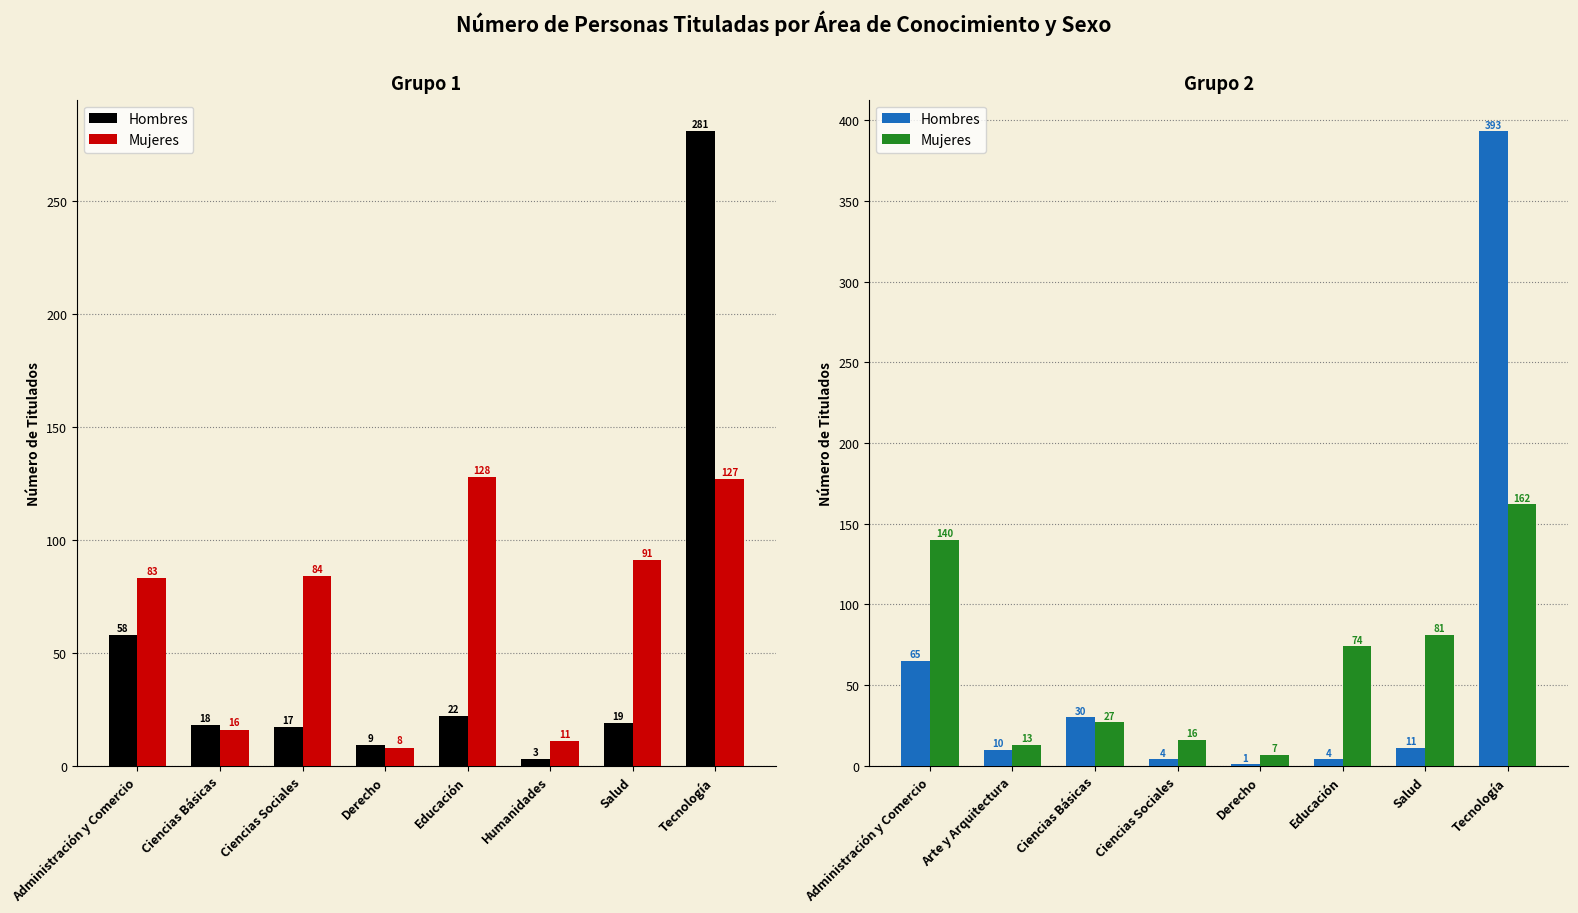

What is the smallest value displayed?

1